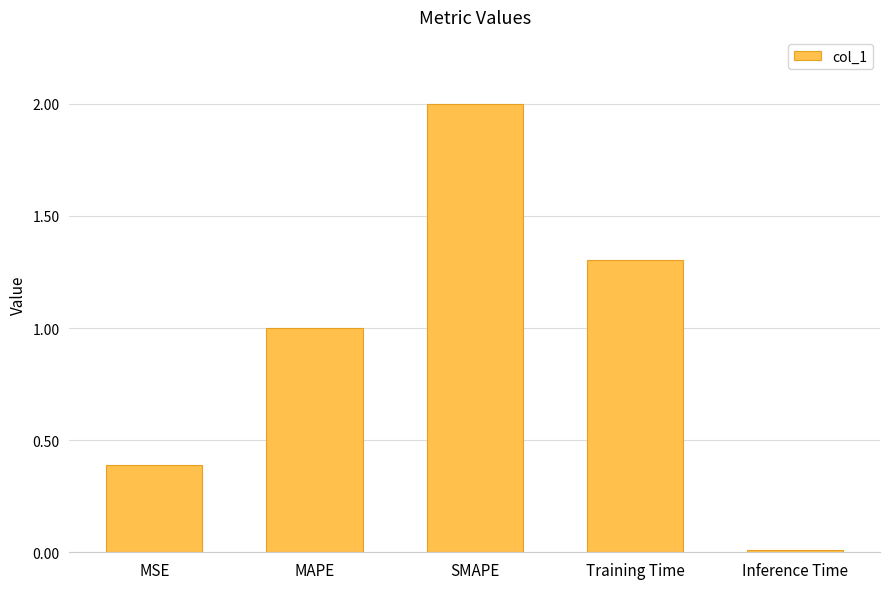

What is the average value?

0.9